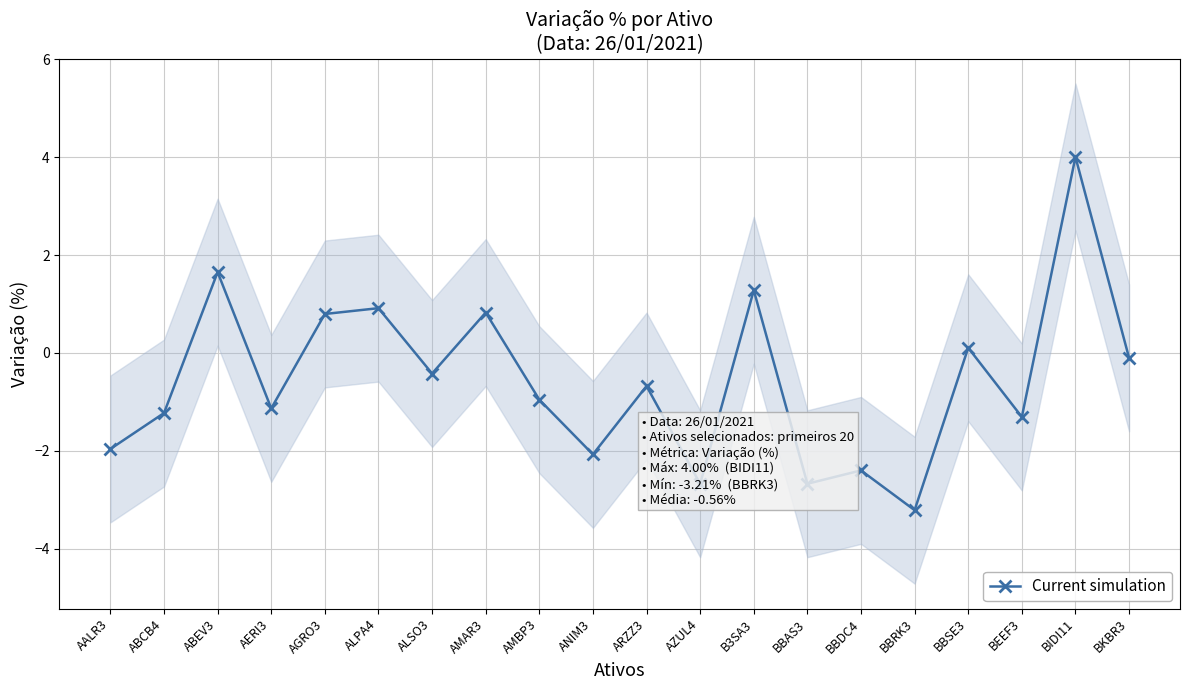

The chart shows a value of -0.1 at BKBR3. True or false?

True